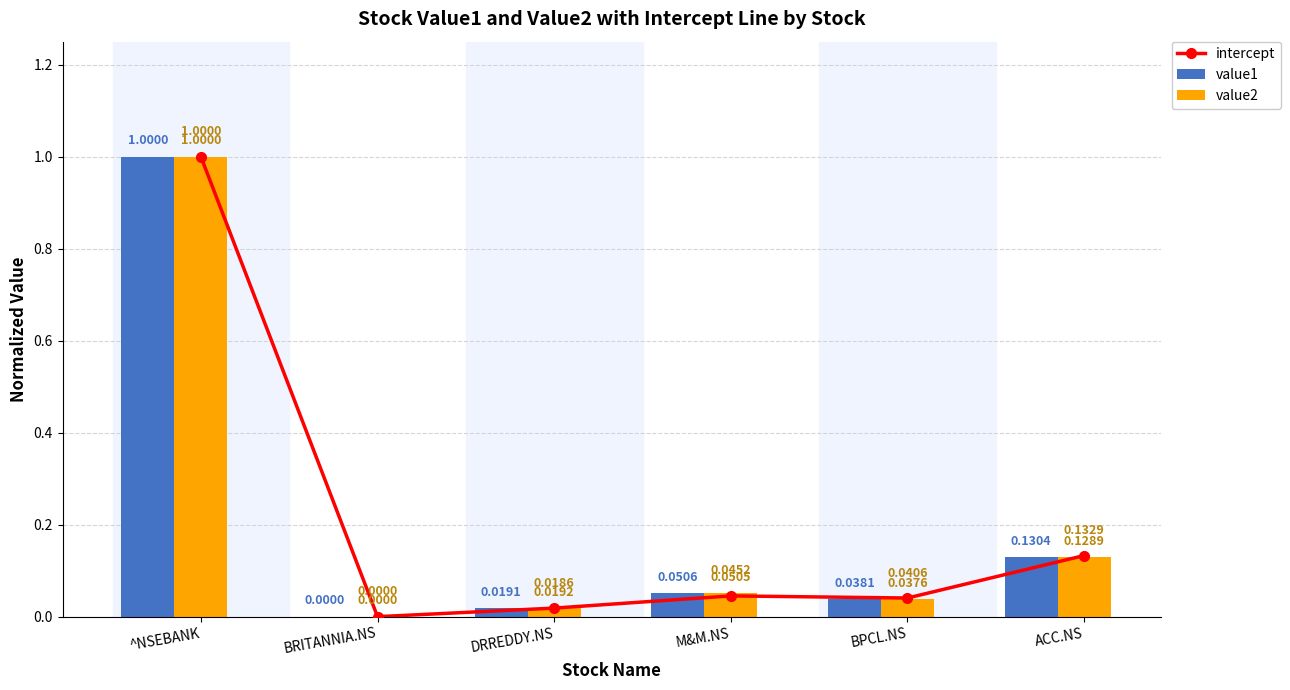

Is it true that value1 equals 0.1 at M&M.NS?

True